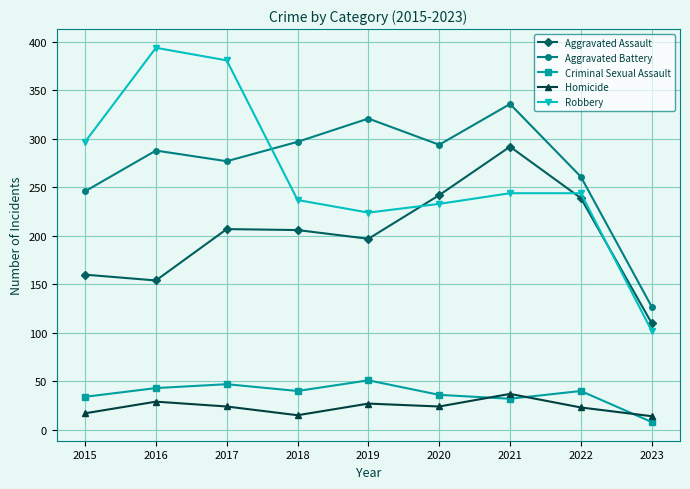

What are all the series names shown in the legend?

Aggravated Assault, Aggravated Battery, Criminal Sexual Assault, Homicide, Robbery